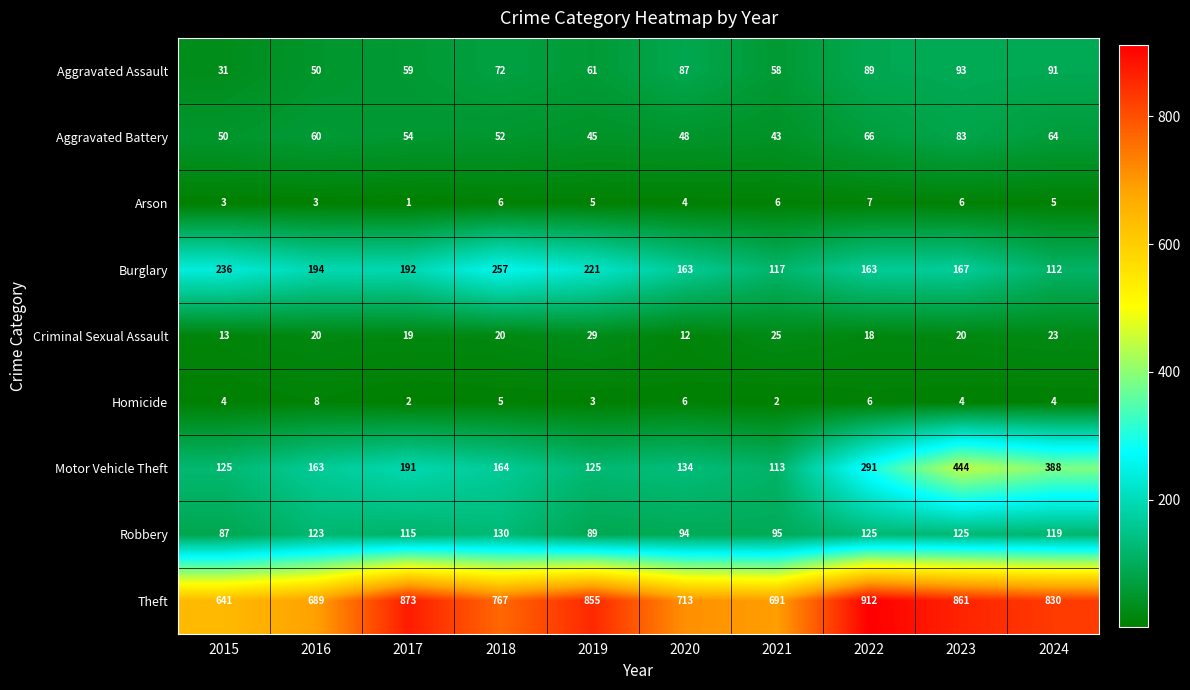

How many Arson values are between 3 and 6?

8